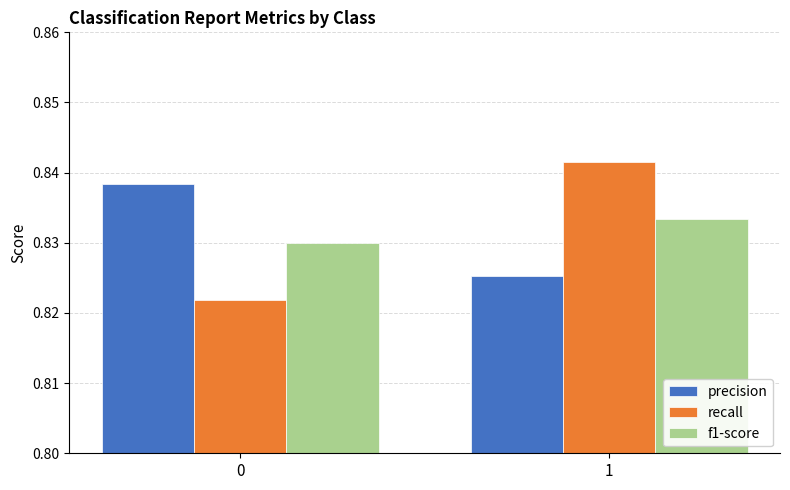

At how many categories does at least one series exceed 0?

2